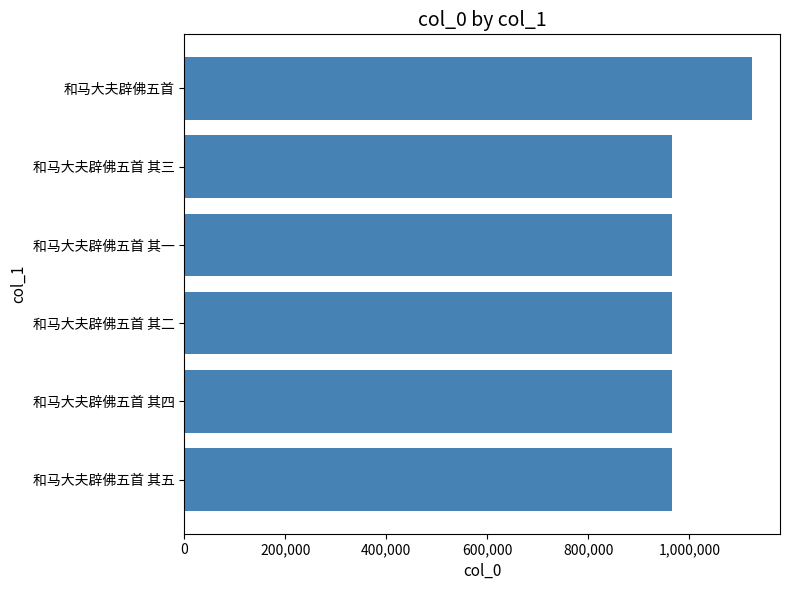

What is the value of the 4th bar from the top?

965536